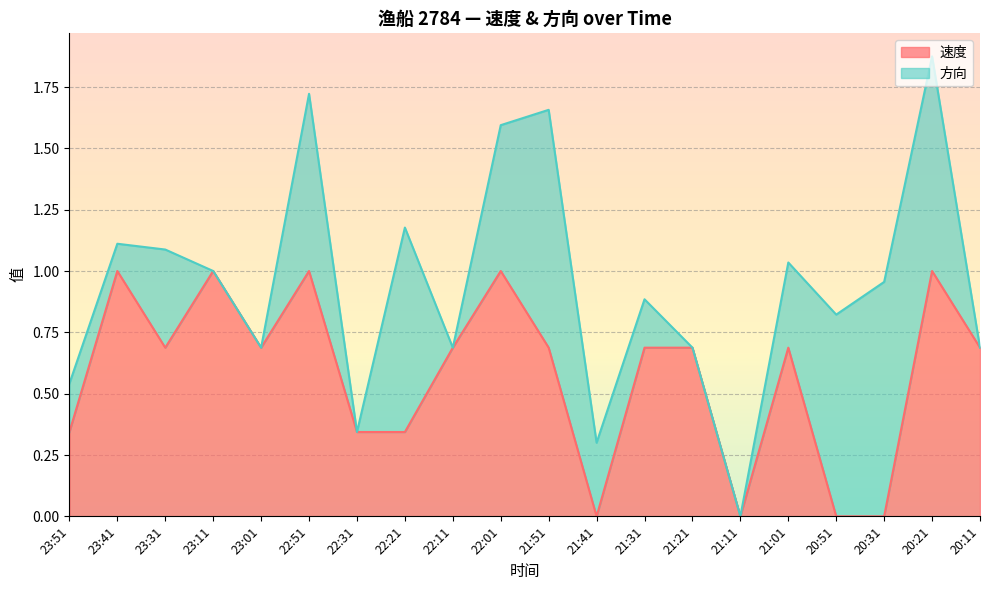

Where is the first local minimum?

23:31